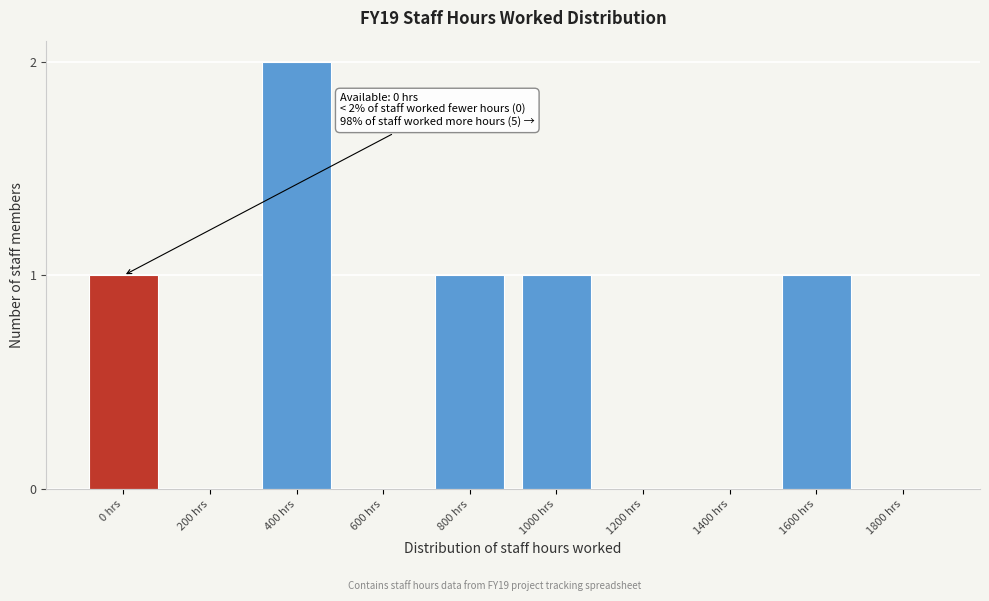

Reading left to right, what are all the values shown in this chart?

0 hrs=1	200 hrs=0	400 hrs=2	600 hrs=0	800 hrs=1	1000 hrs=1	1200 hrs=0	1400 hrs=0	1600 hrs=1	1800 hrs=0